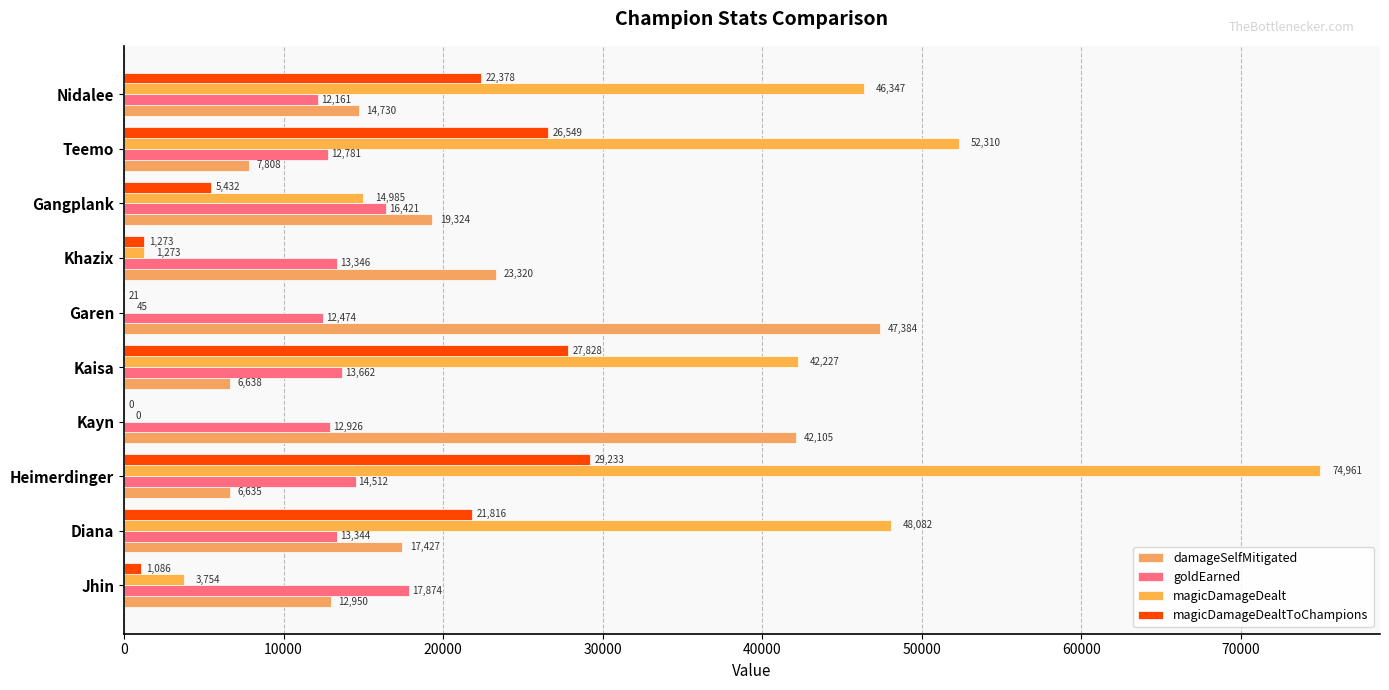

What are all the series names shown in the legend?

damageSelfMitigated, goldEarned, magicDamageDealt, magicDamageDealtToChampions